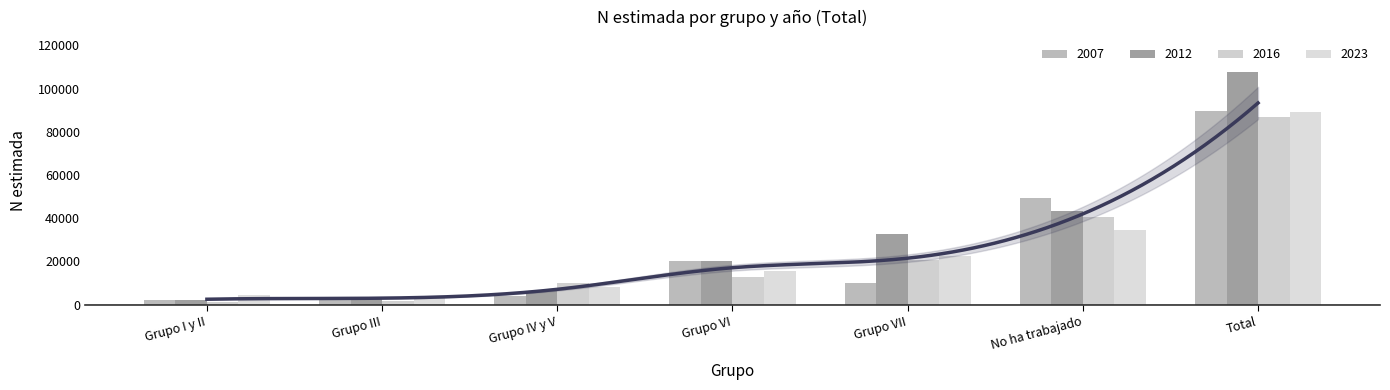

What is the sum of all 2012 values?

215361